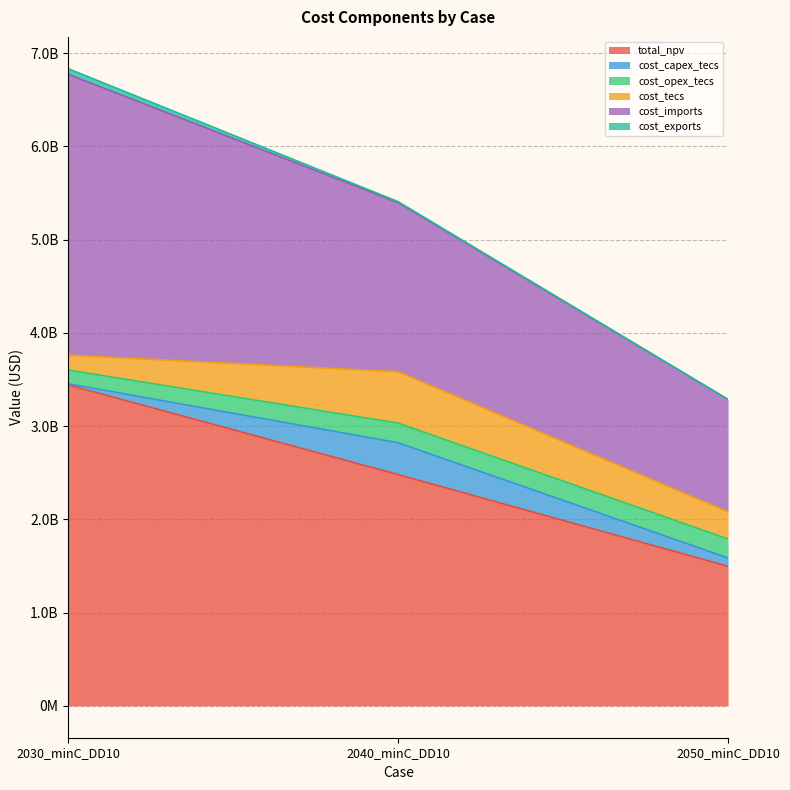

Rank the categories by cost_imports value from highest to lowest.

2030_minC_DD10, 2040_minC_DD10, 2050_minC_DD10